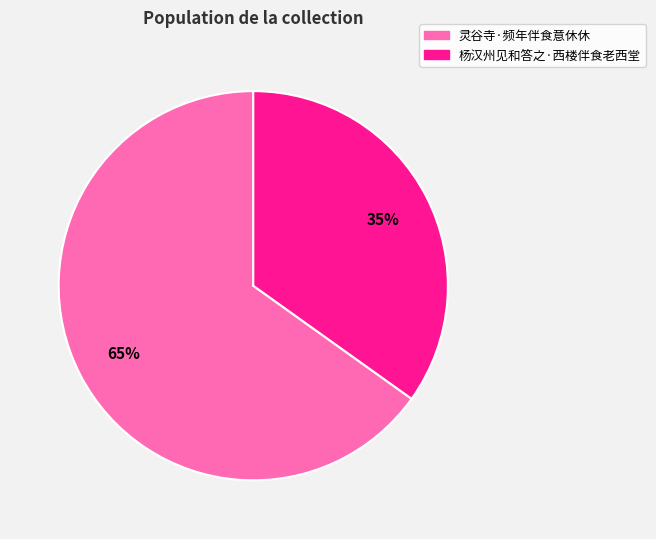

To the nearest percent, what percentage of the pie is 杨汉州见和答之·西楼伴食老西堂?

35%